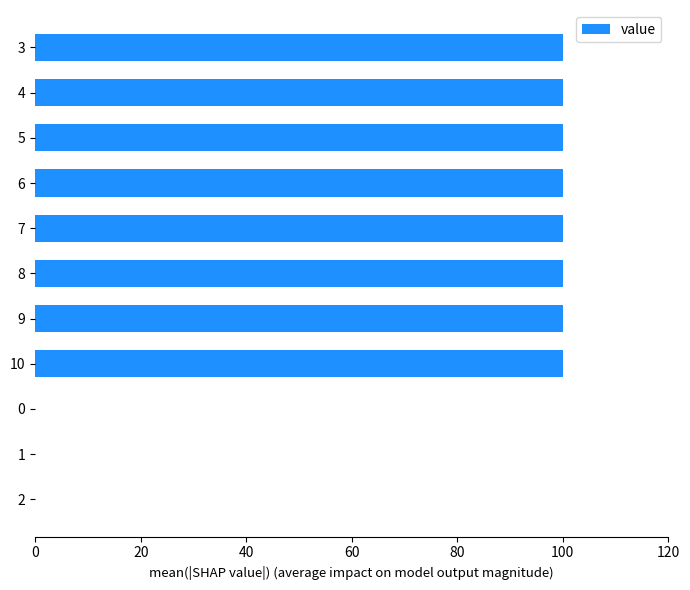

The value at 6 is 54. True or false?

False